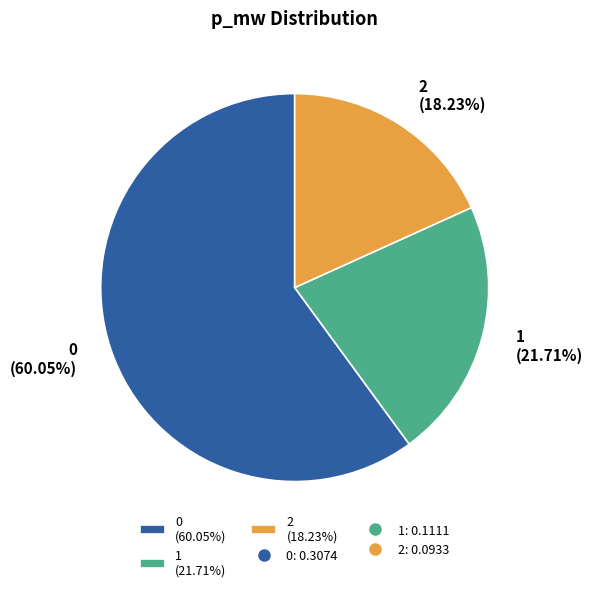

What percentage is the 0 slice, to the nearest percent?

60%